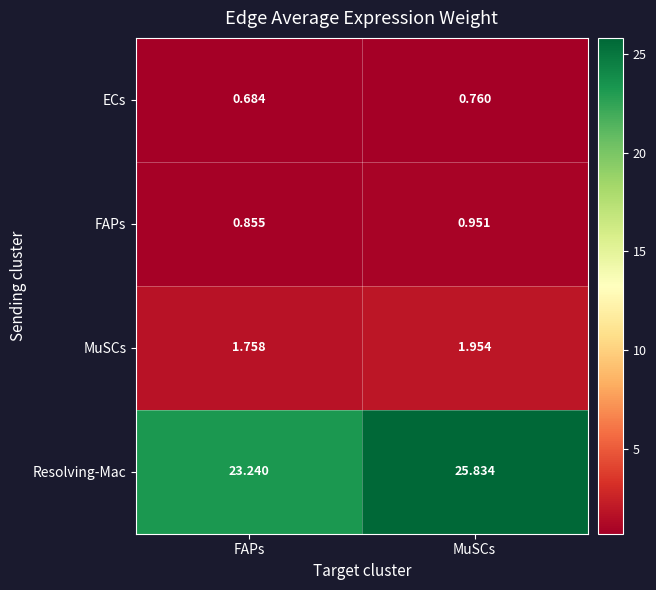

Which series changed the most between FAPs and MuSCs?

Resolving-Mac